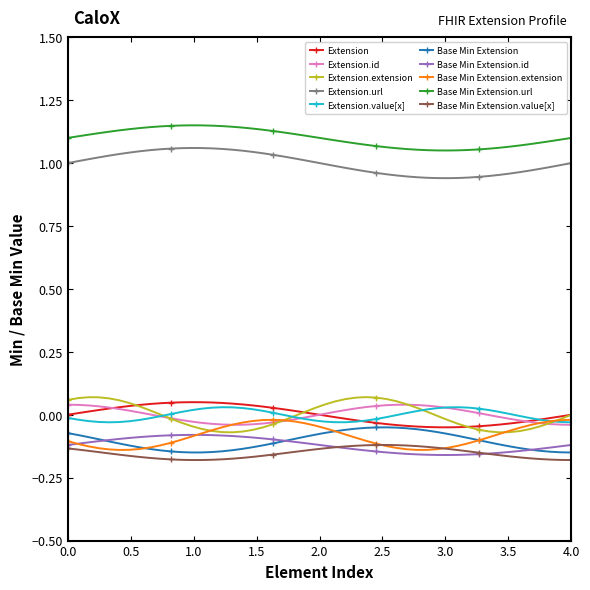

Which series has the largest total across all categories?

Base Min Extension.url